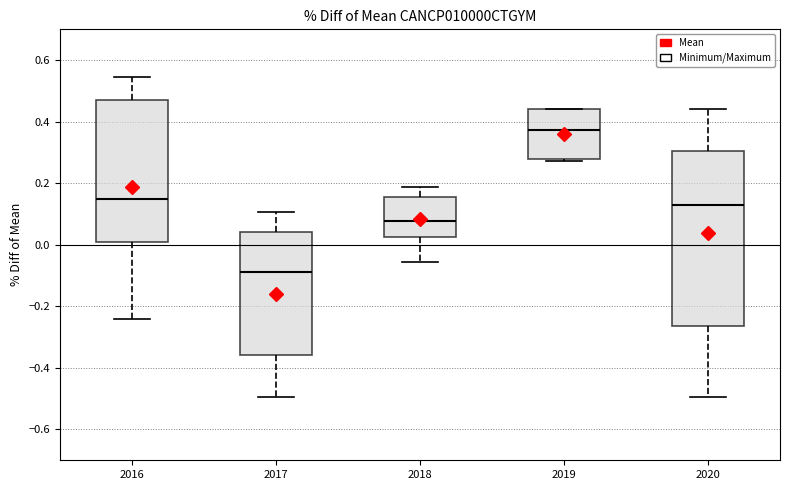

Which box is the tallest, from its lower edge to its upper edge?

2020